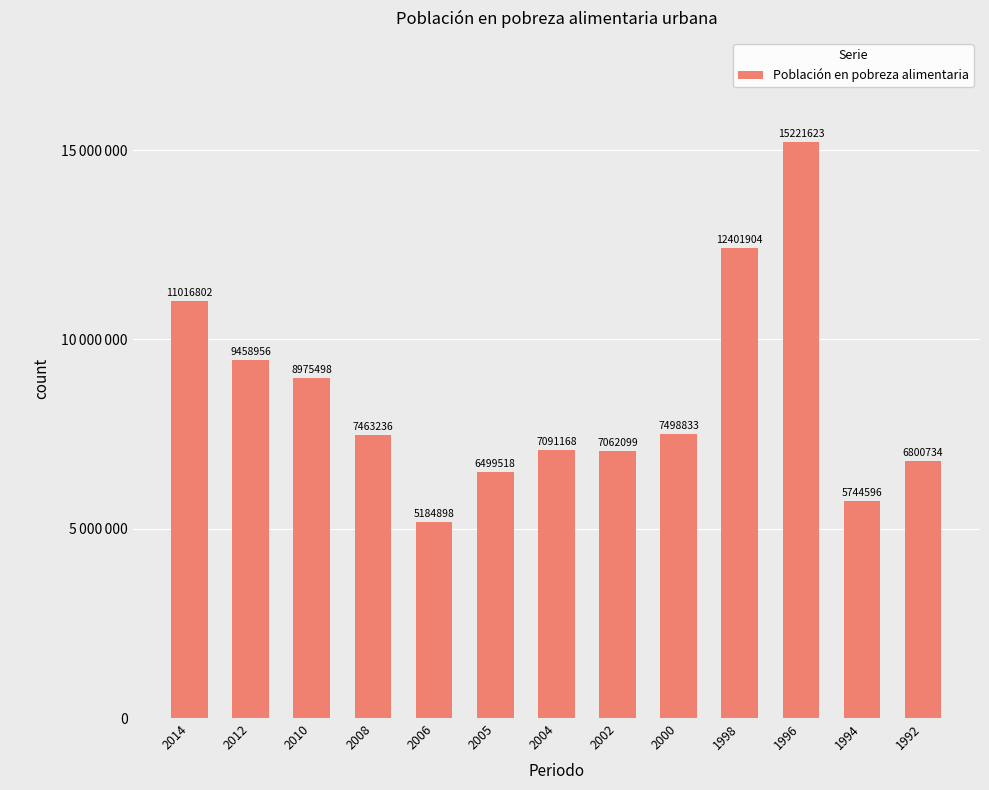

Between 2005 and 1996, which is larger?

1996